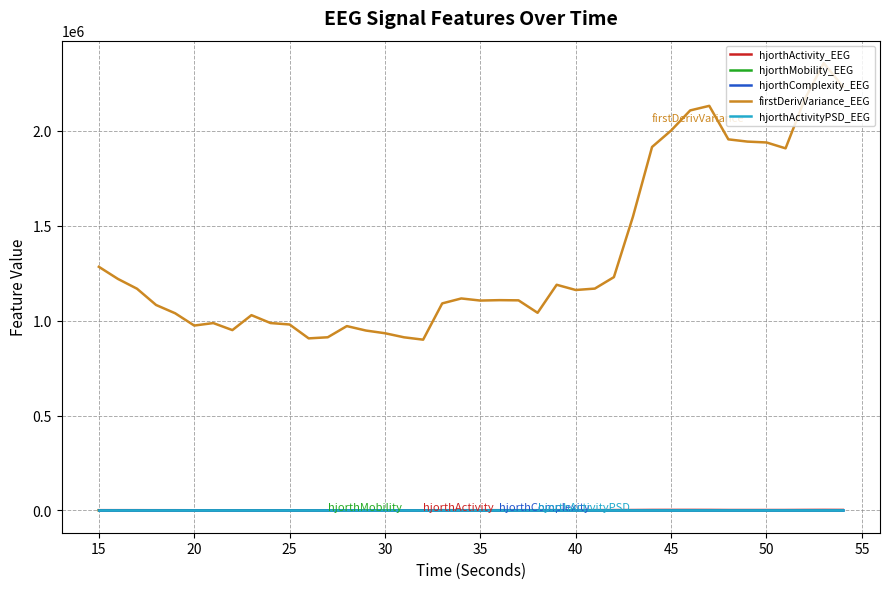

What is the highest value of the firstDerivVariance_EEG series?

2358105.1